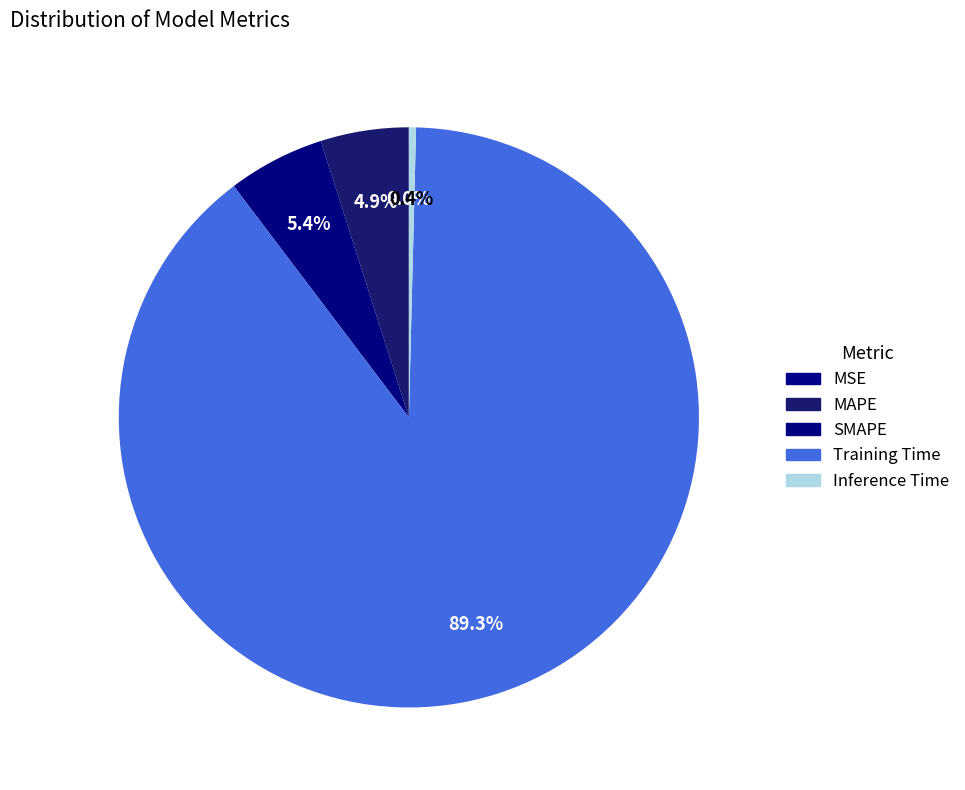

Is the sum of SMAPE and MAPE greater than half?

No